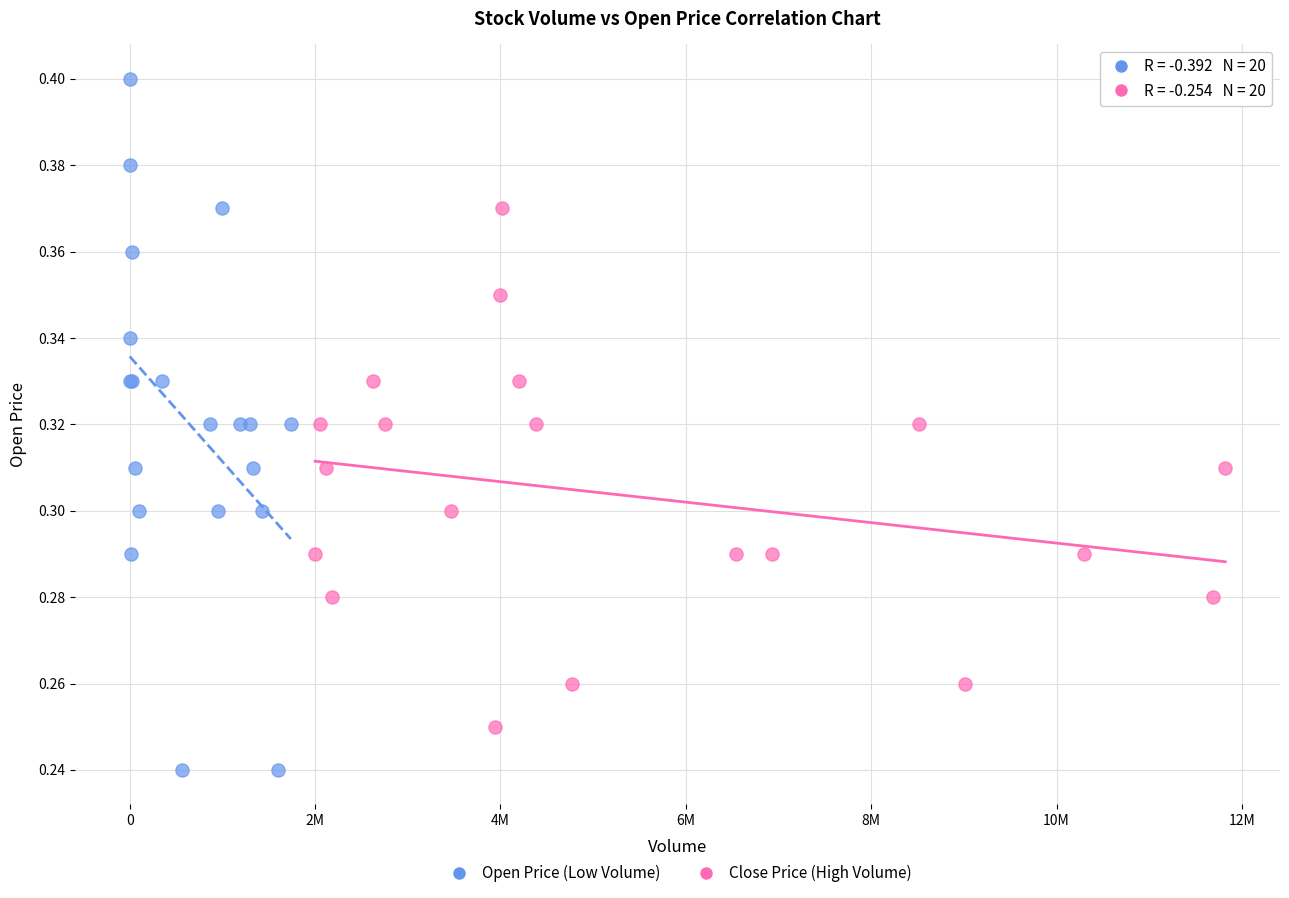

Which series reaches the minimum Y coordinate?

Open Price (Low Volume)